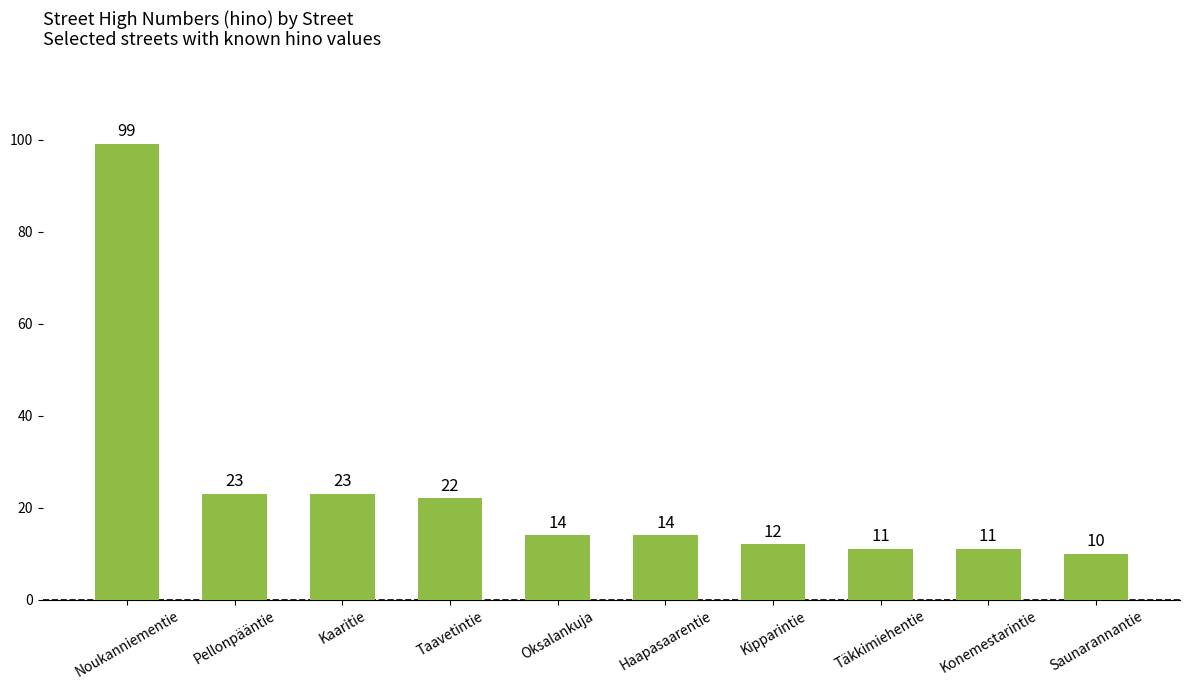

What is the change in value from Pellonpääntie to Taavetintie?

-1